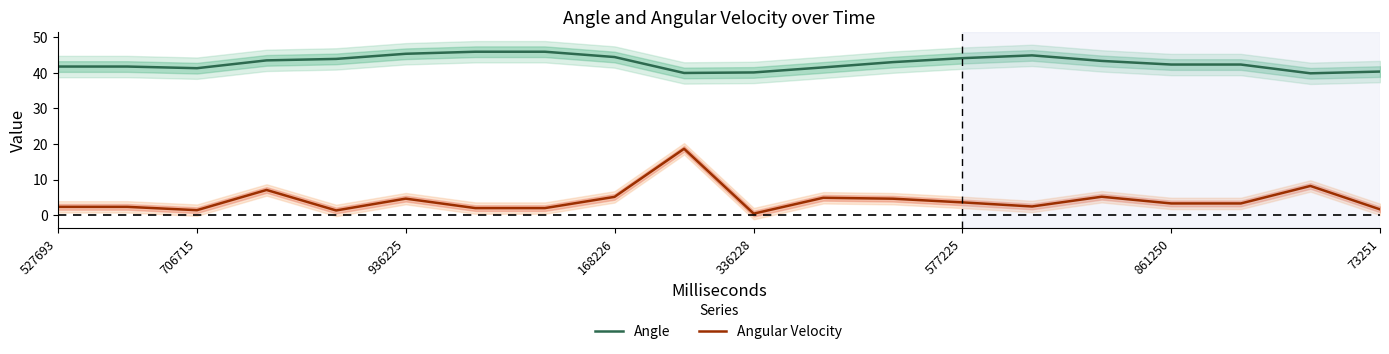

What is the maximum value for Angular Velocity?

18.7